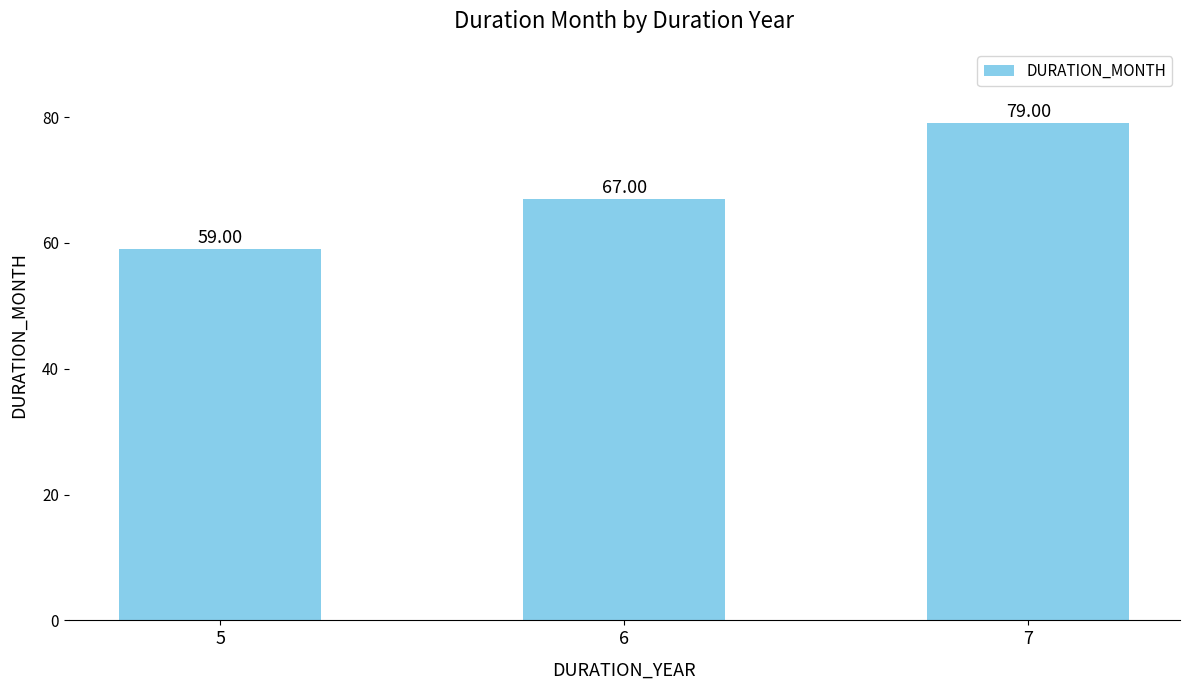

Does the chart contain stacked bars?

No